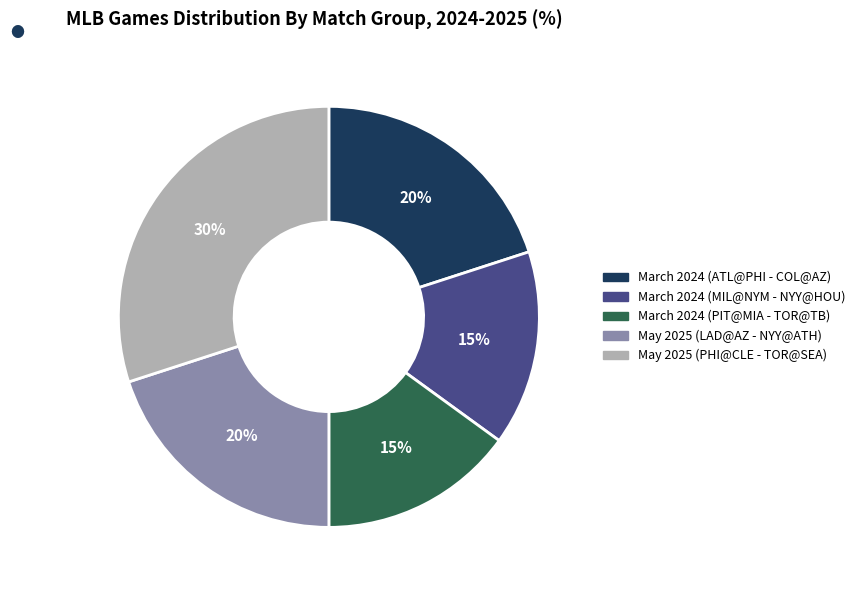

To the nearest percent, what is the difference between the largest and smallest slice percentages?

15%